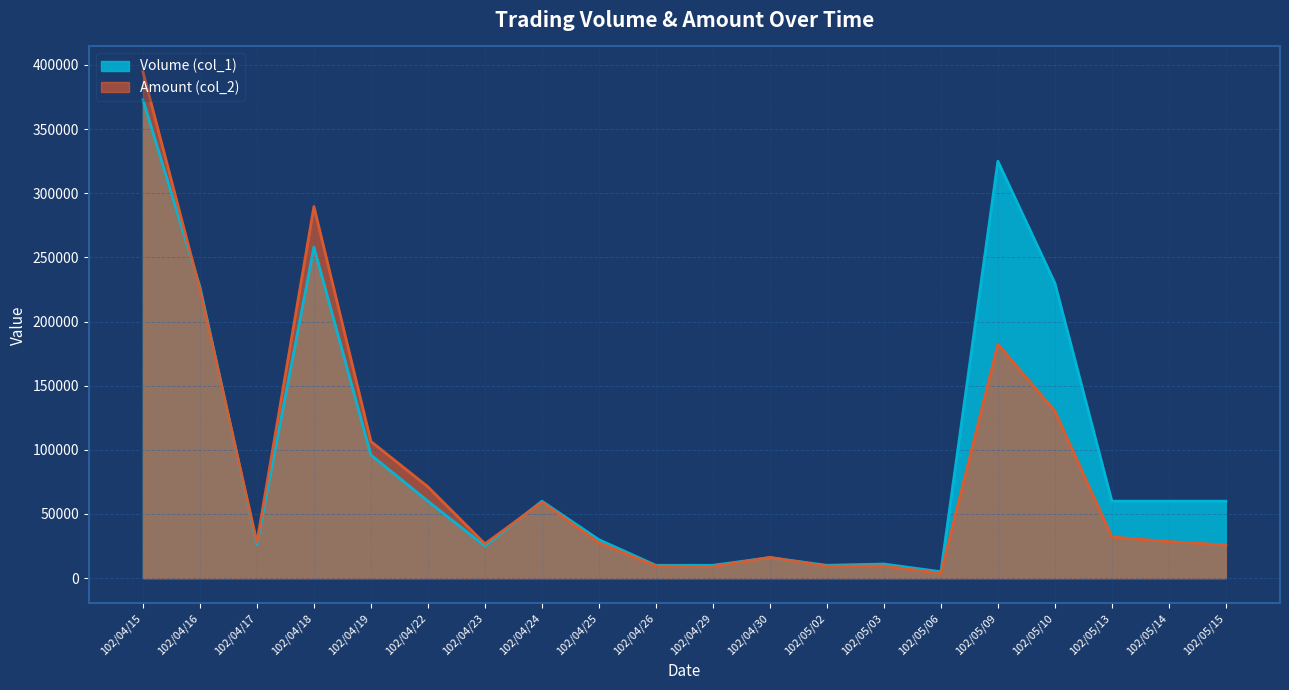

The Volume (col_1) series shows 41886 at 102/05/14. True or false?

False